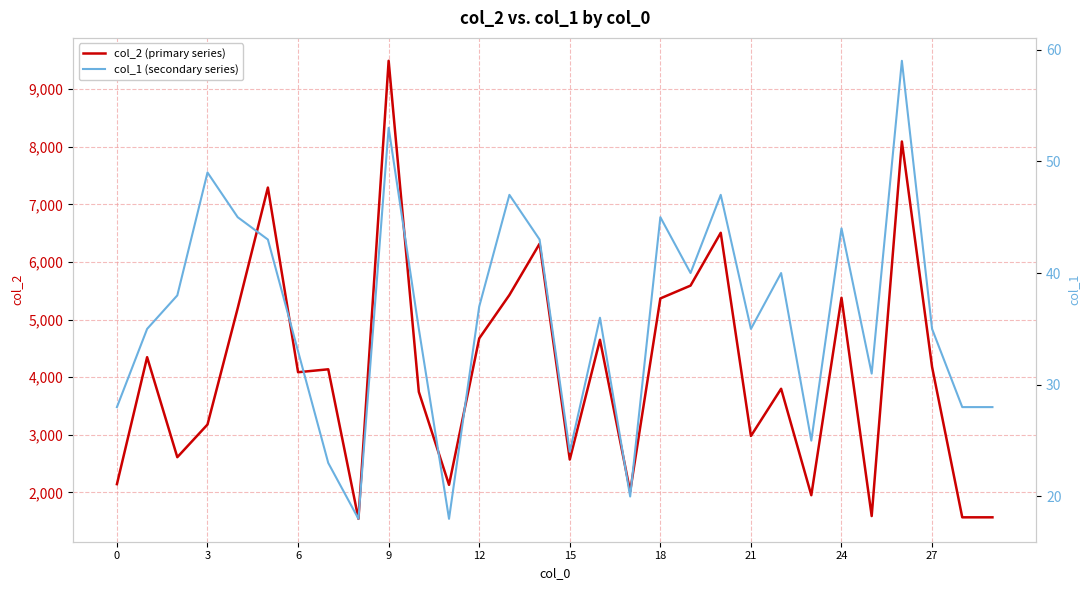

The value of col_2 (primary series) at 6 is 3456. True or false?

False